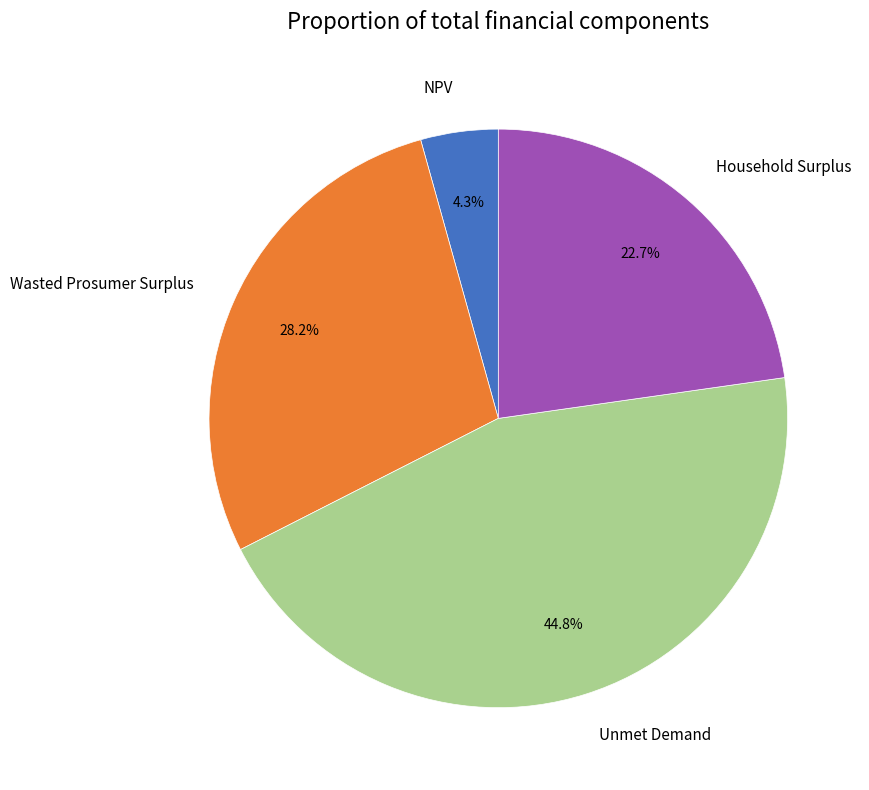

What is the ratio of the value at Unmet Demand to the value at Household Surplus?

2.0